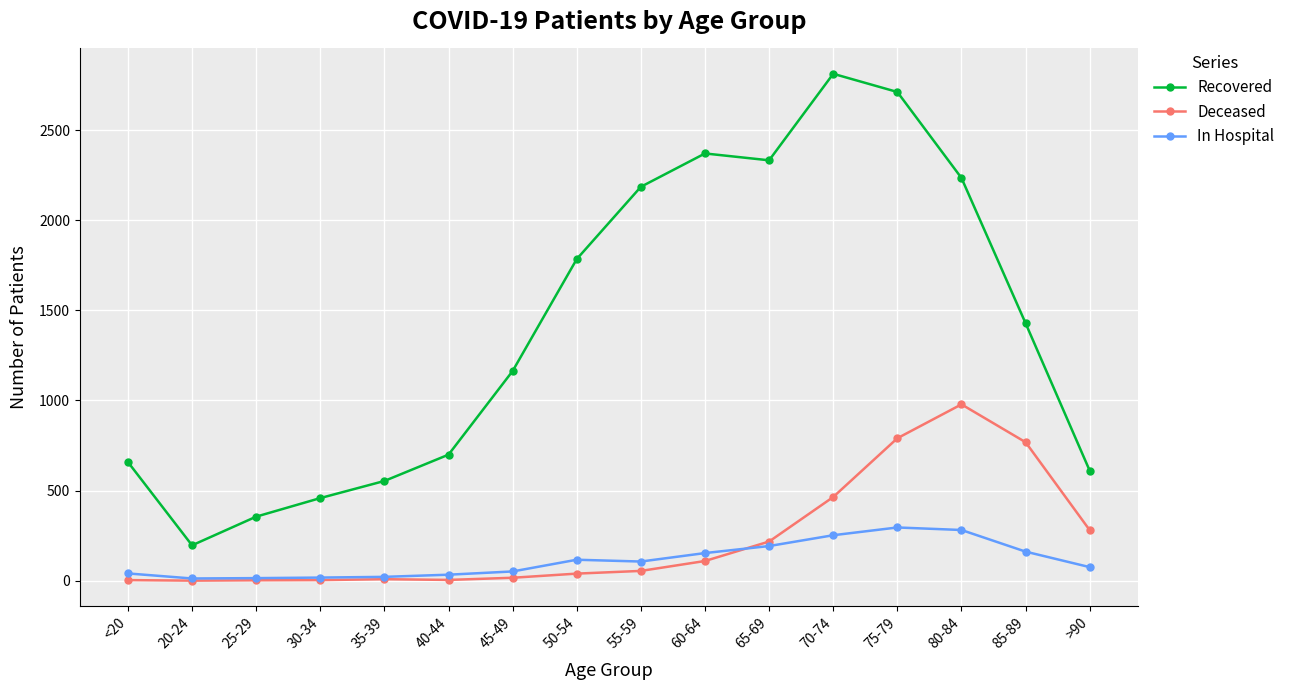

Which series has the largest total across all categories?

Recovered